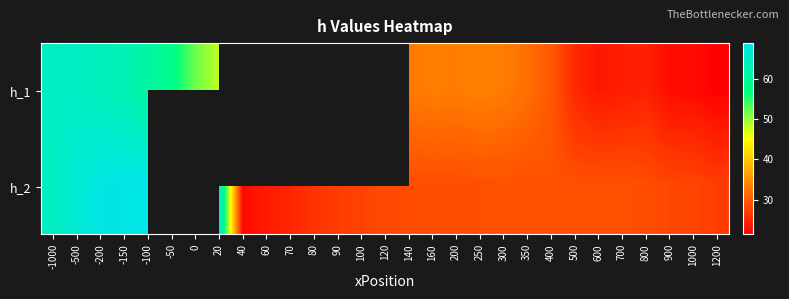

List the series in order of their peak value, highest first.

h_2, h_1